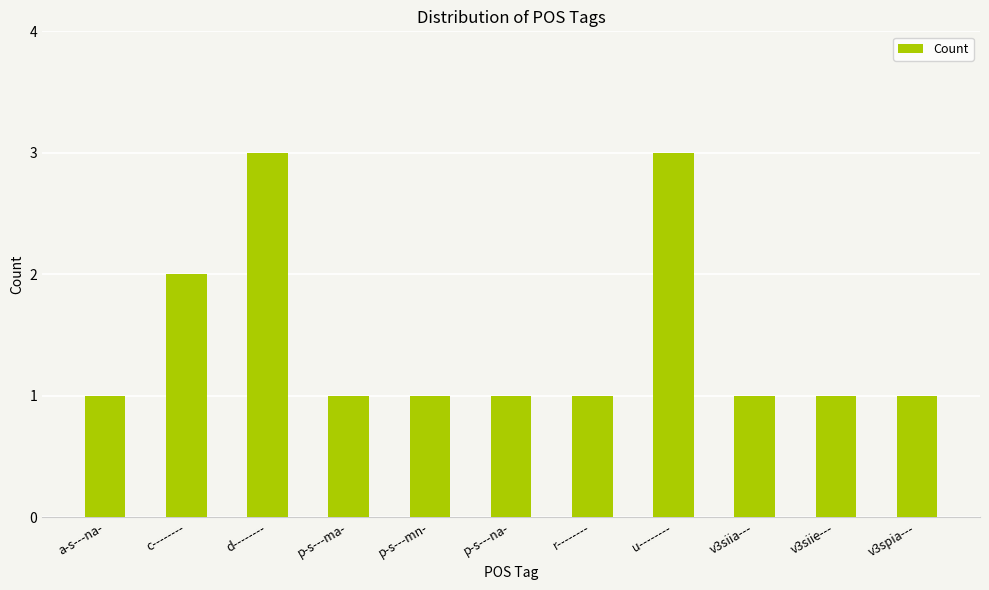

What is the sum of all values?

16